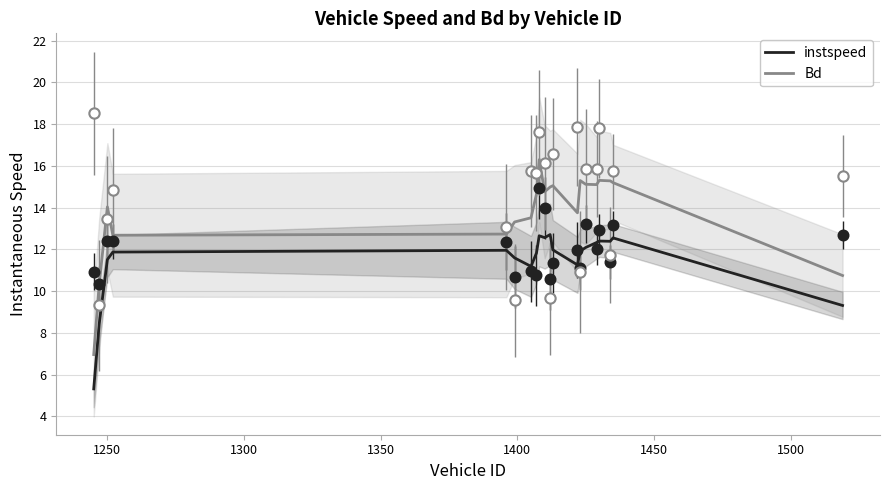

Which series has the largest total across all categories?

Bd